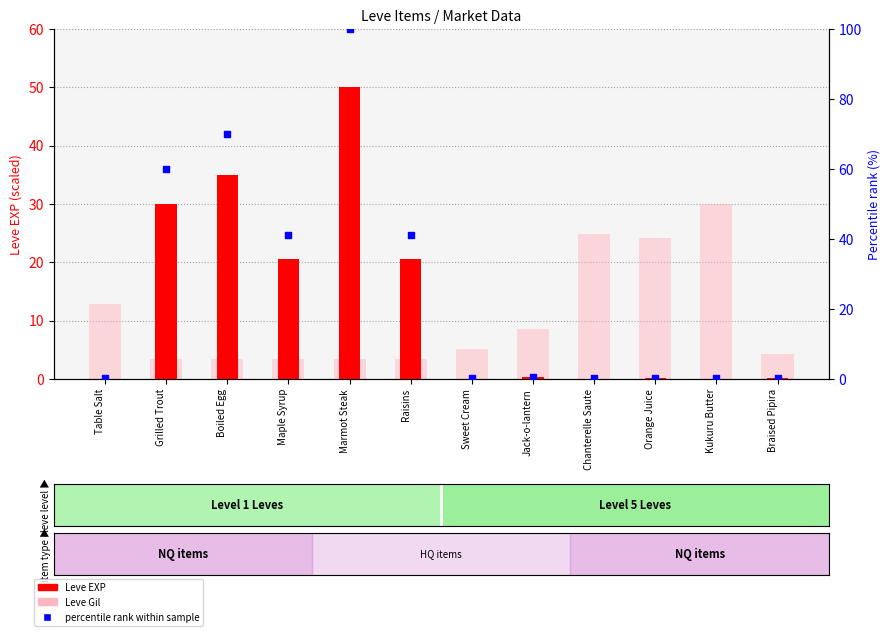

Which series has the largest Y range (max minus min)?

percentile rank within sample